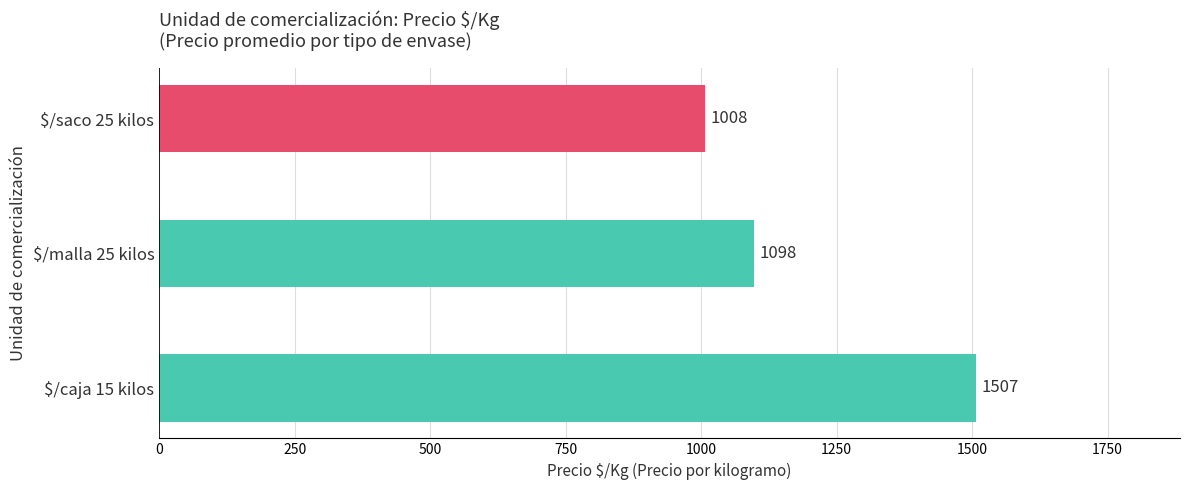

Read the value at $/saco 25 kilos, to the nearest 5.

1010